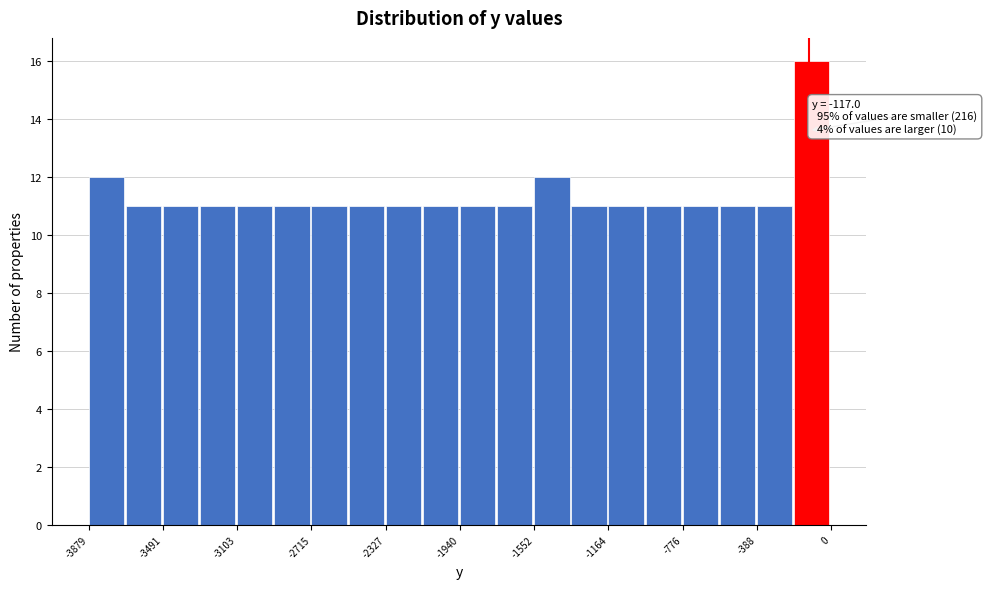

Around what value on the x-axis is the tallest bar? Give the approximate position of its centre, as read against the axis.

-100